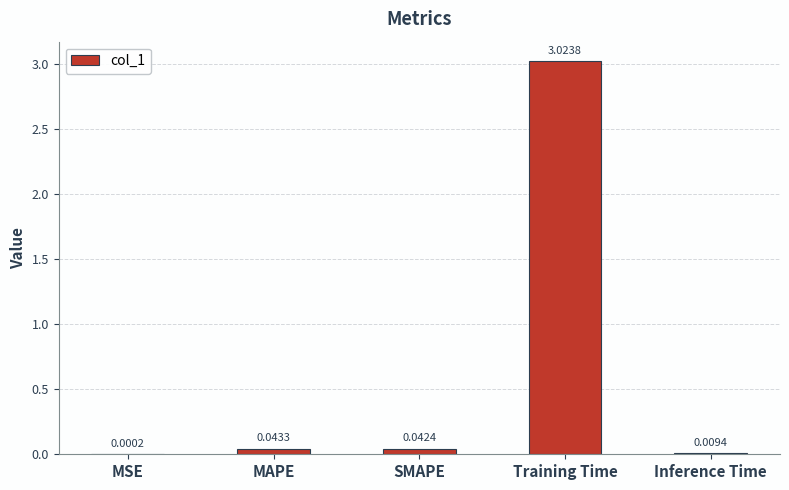

Between MAPE and MSE, which is larger?

MAPE